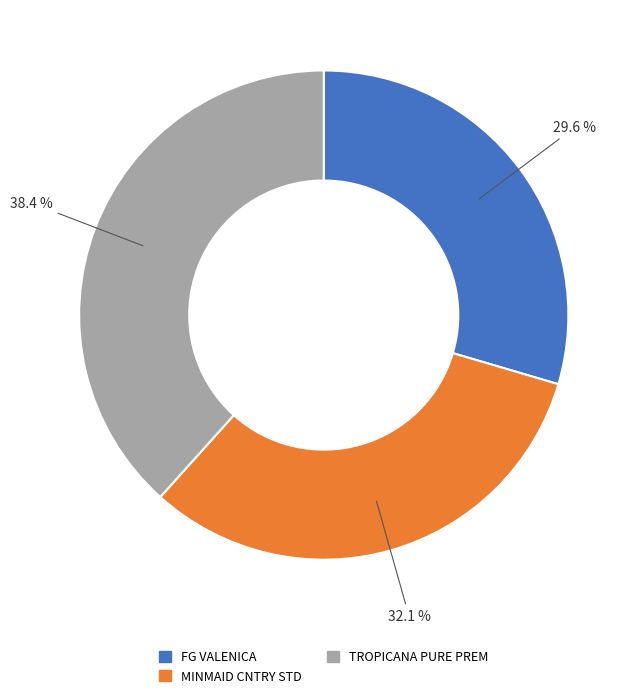

Is TROPICANA PURE PREM the majority of the pie?

No